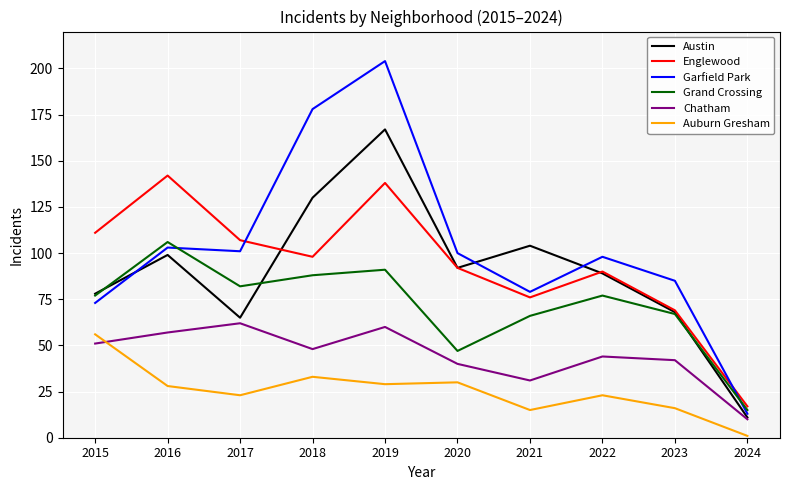

True or false: Auburn Gresham and Chatham cross at least once.

True